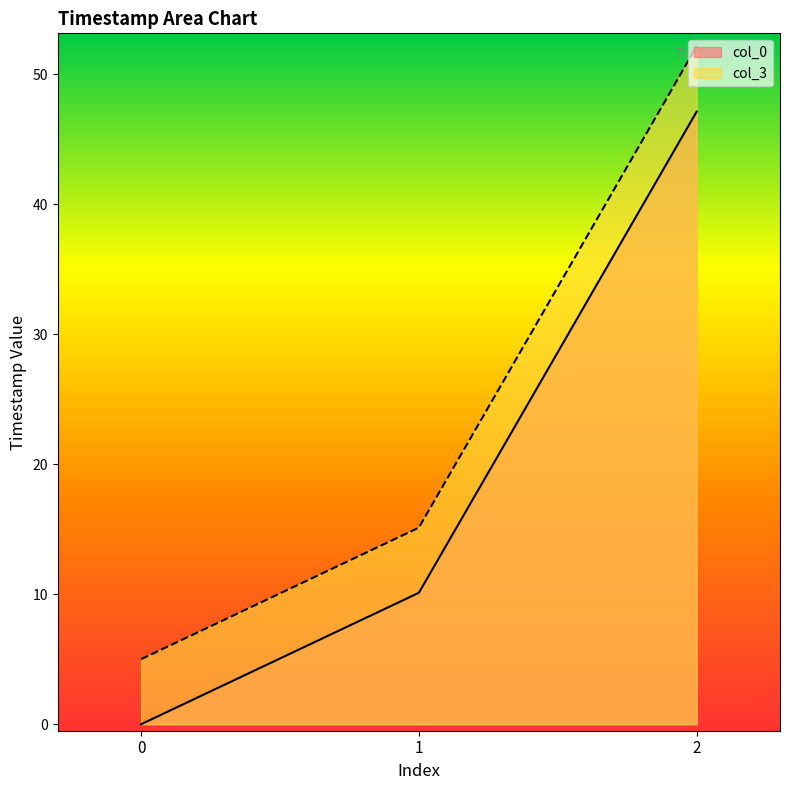

Which has a higher value, 1 or 2?

2